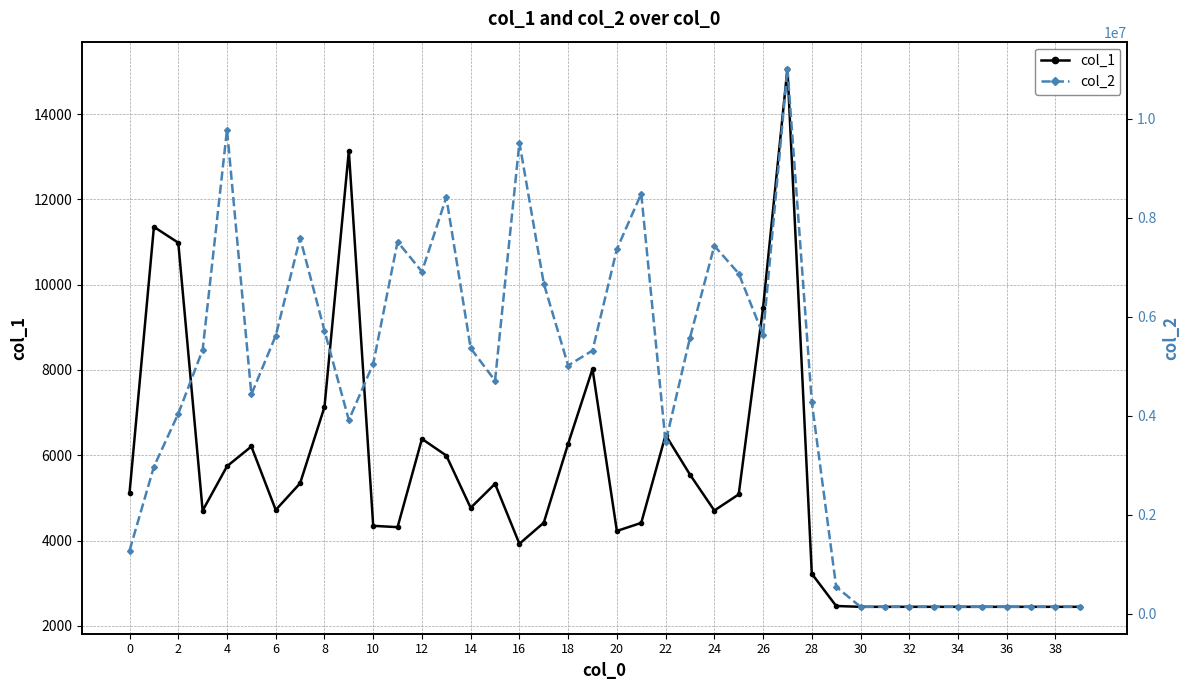

Which category has the lowest value in the col_2 series?

30